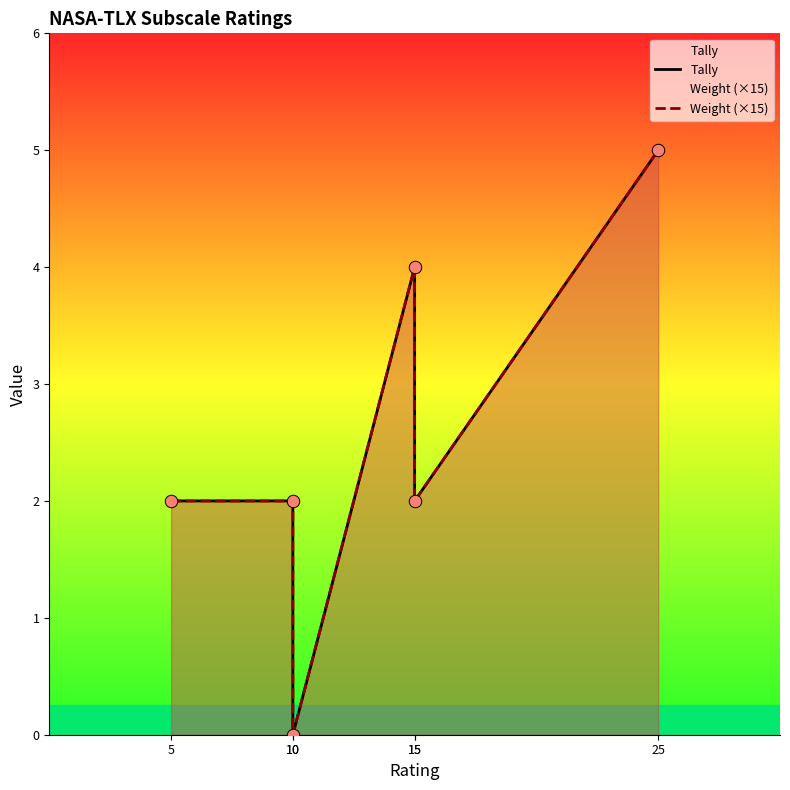

True or false: Weight (×15) and Tally cross at least once.

False